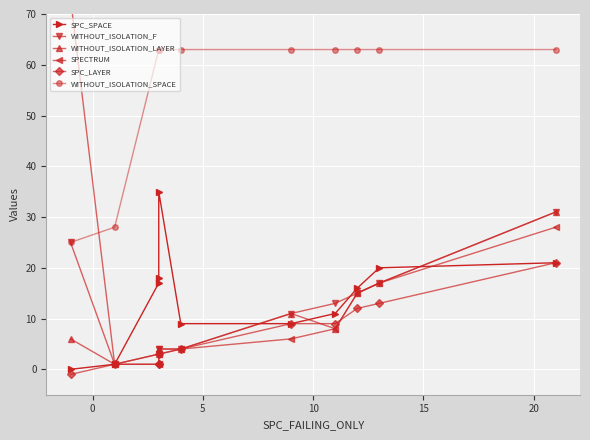

How many values in the SPC_LAYER series are below 4?

5